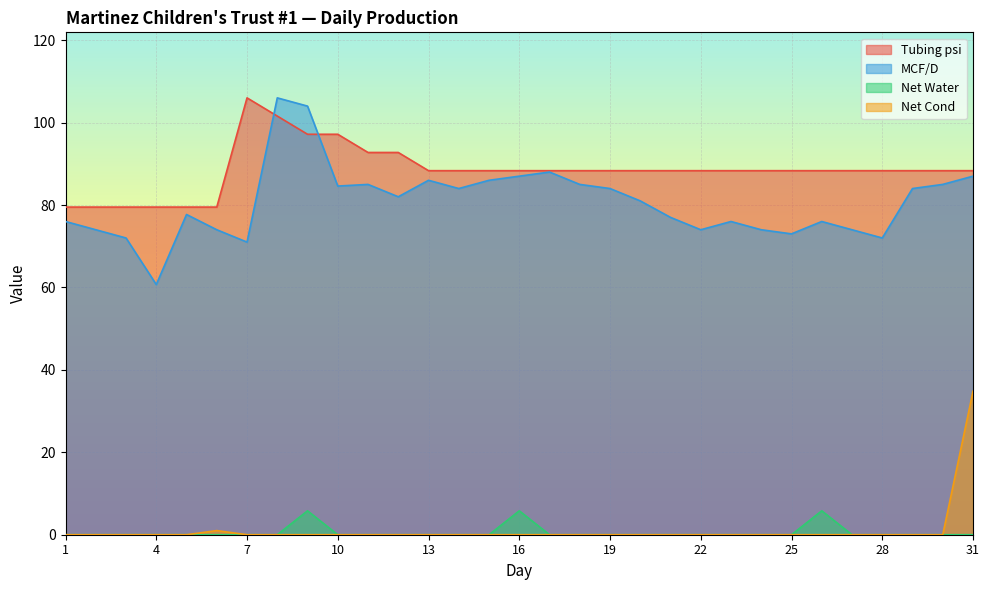

What is the total value across all series at 13?

174.3